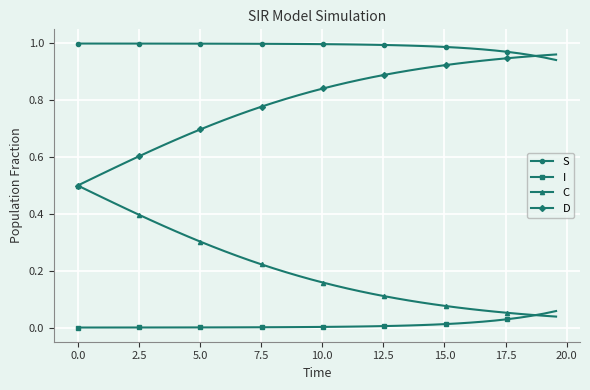

True or false: I and S cross at least once.

False